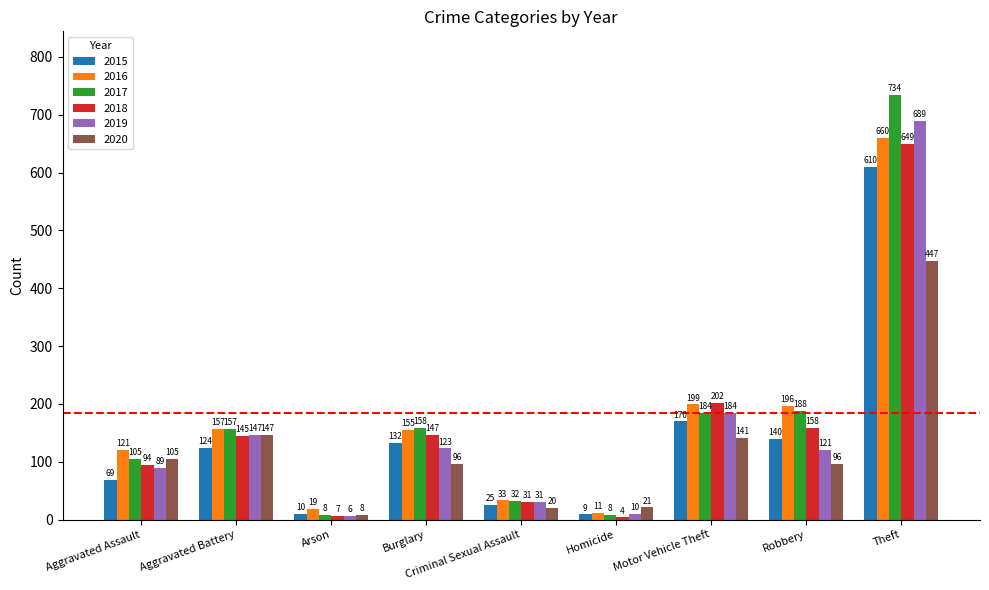

What is the difference between the highest and lowest values at Burglary?

62